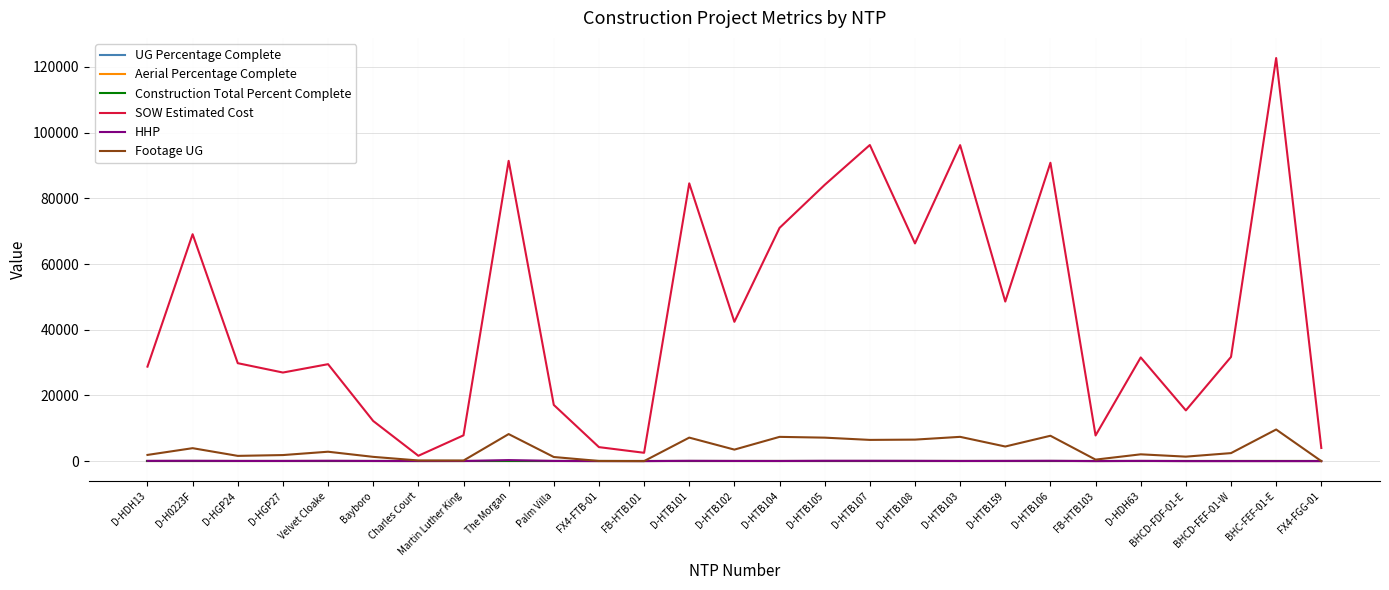

What is the label of the 5th point from the right?

D-HDH63